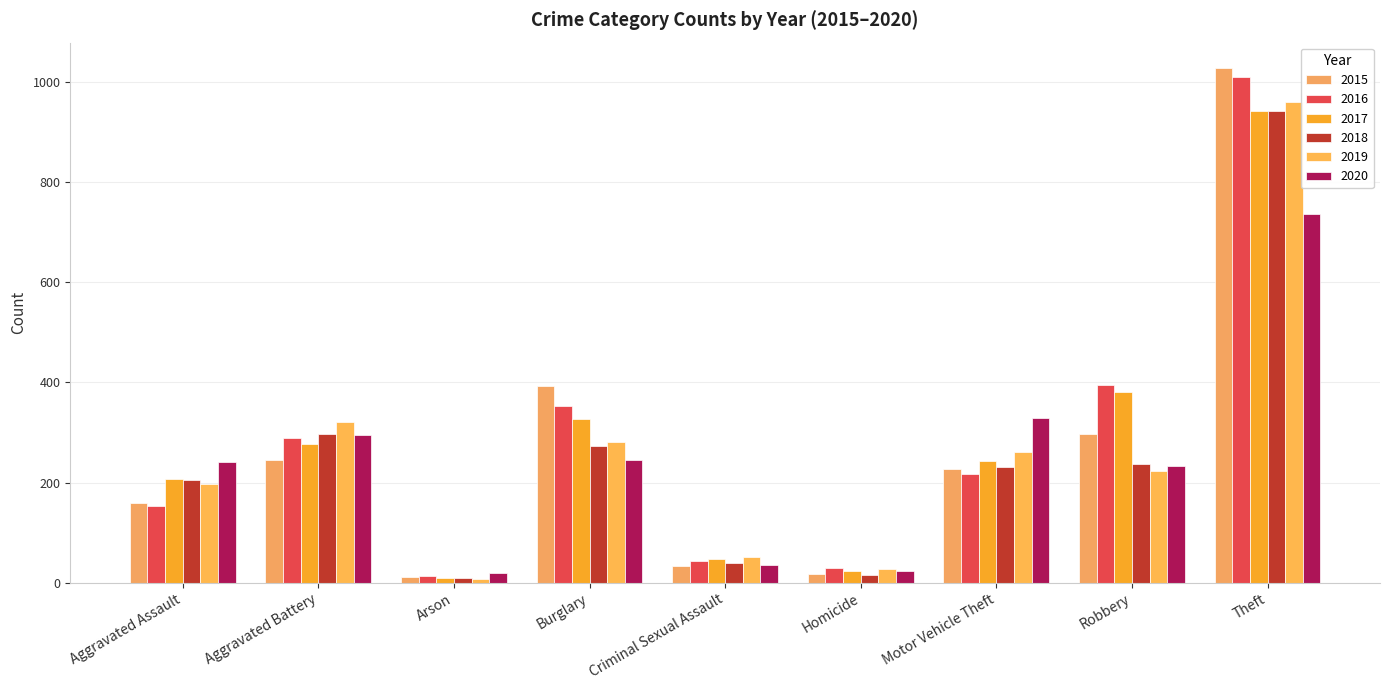

What position from the right is Motor Vehicle Theft?

3